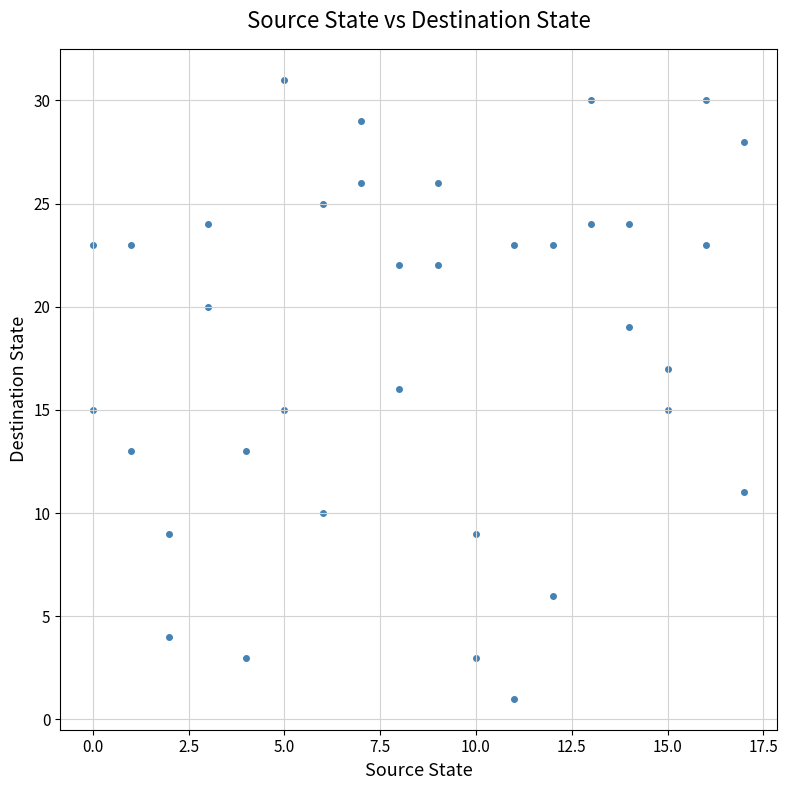

What is the range of X values (max minus min)?

17